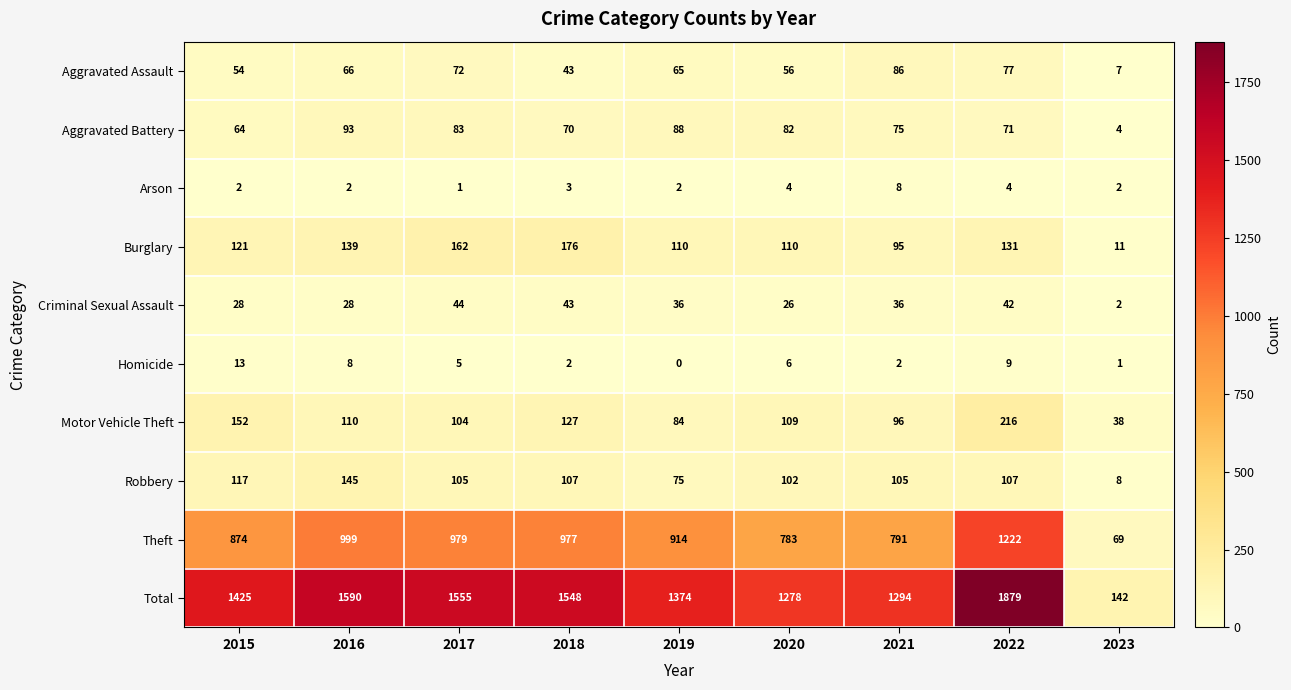

What is the difference between the maximum and minimum values in the Aggravated Battery series?

89